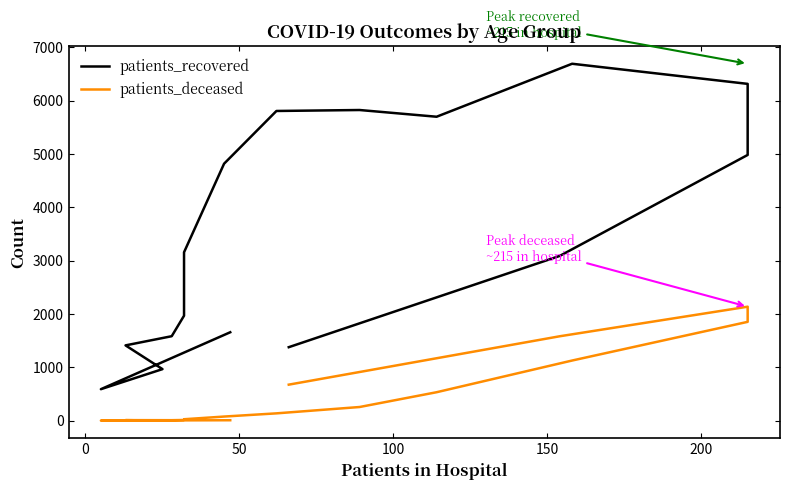

True or false: patients_deceased and patients_recovered cross at least once.

False